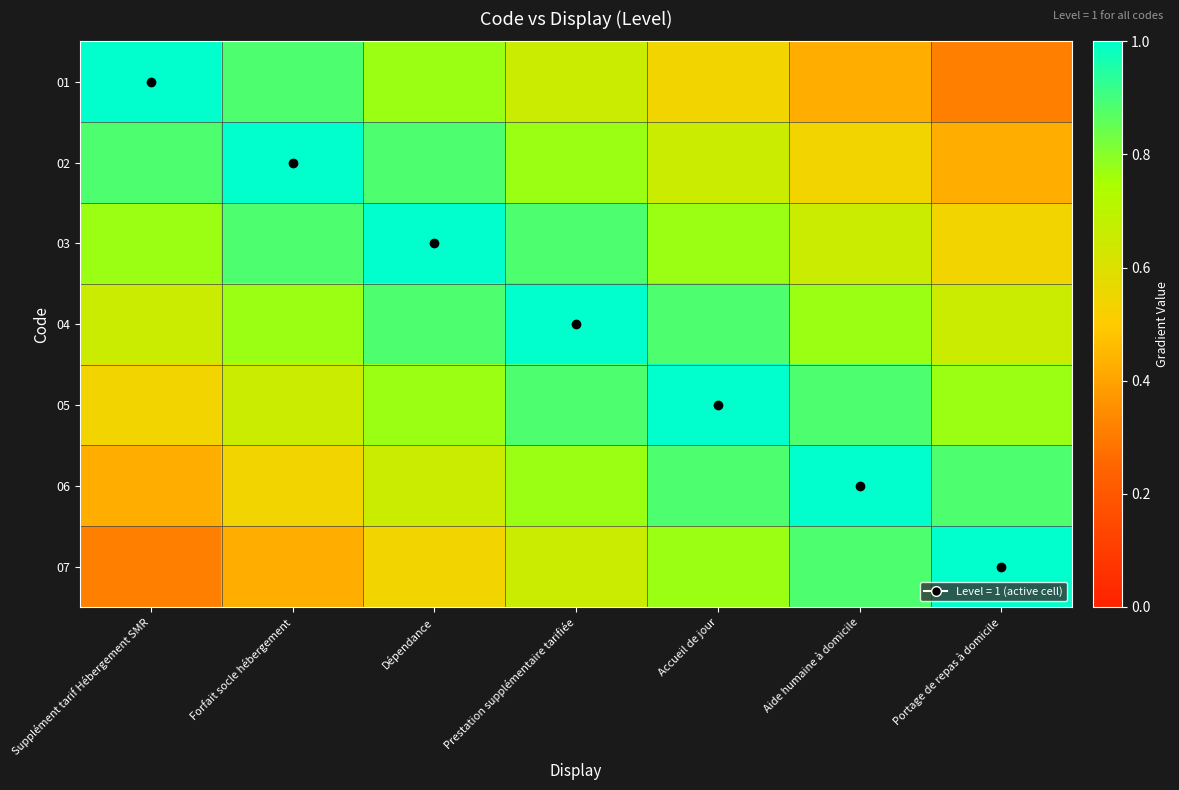

At Accueil de jour, list the series in order from smallest to largest.

01, 02, 03, 07, 04, 06, 05